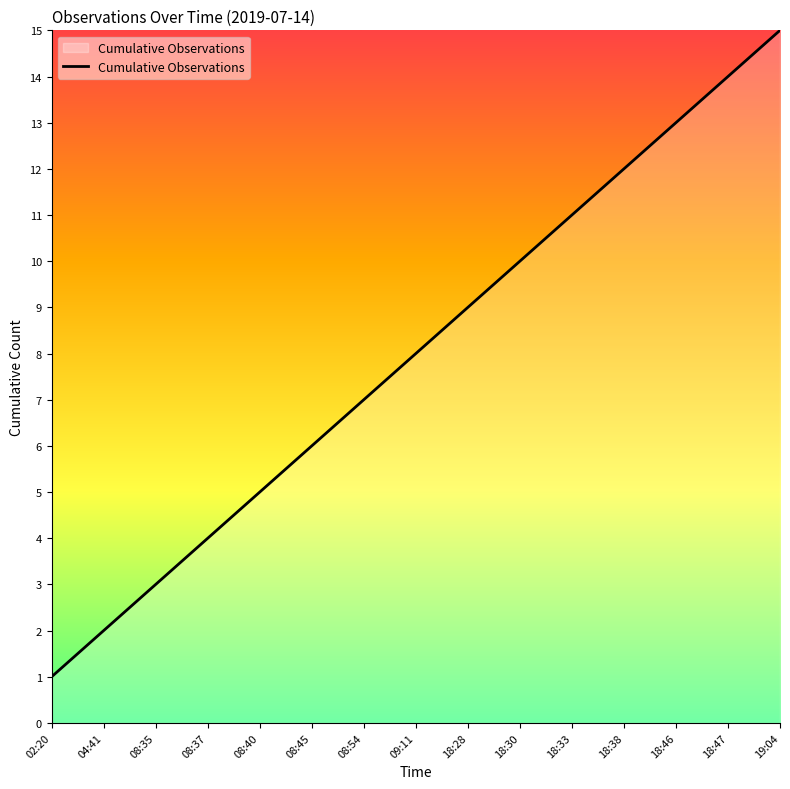

Is it true that the value at 18:30 is 16?

False